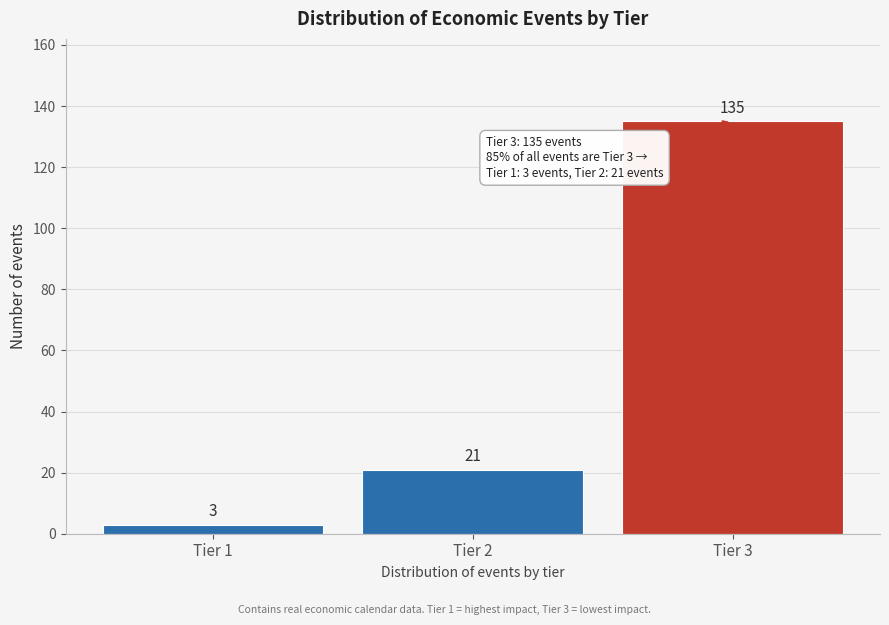

Reading left to right, extract all data points from this chart.

Tier 1=3	Tier 2=21	Tier 3=135